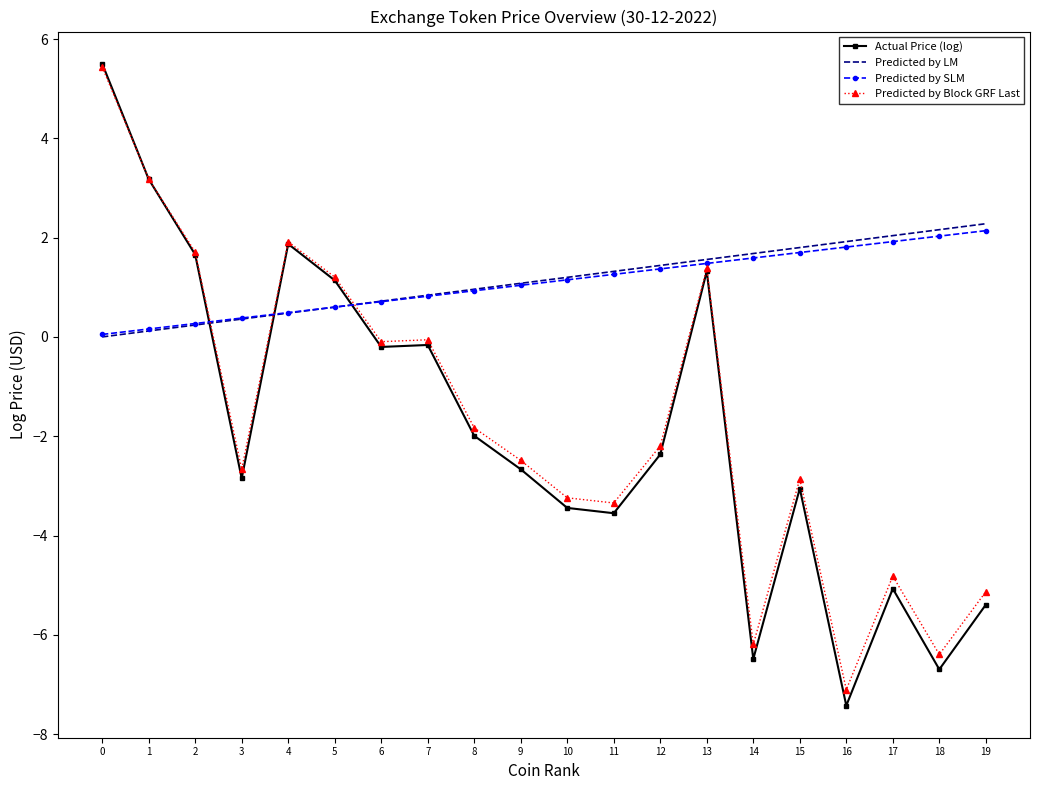

The value of Predicted by SLM at 12 is 1.4. True or false?

True